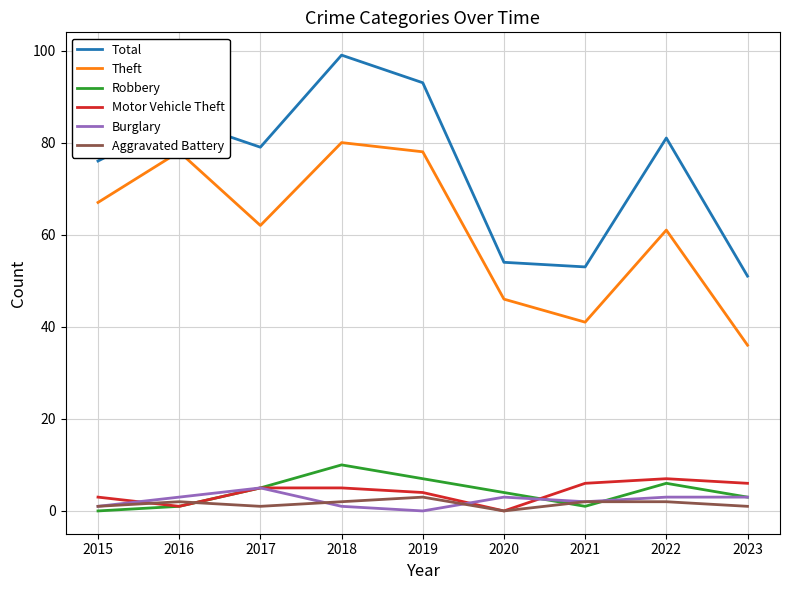

True or false: Total and Burglary intersect in this chart.

False